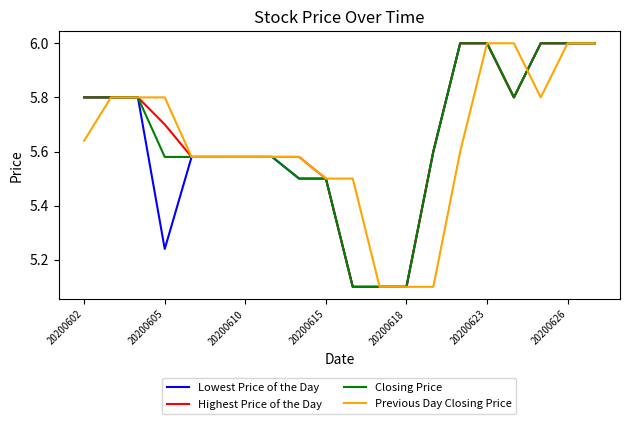

What is the difference between the second highest and minimum values in the Closing Price series?

0.9